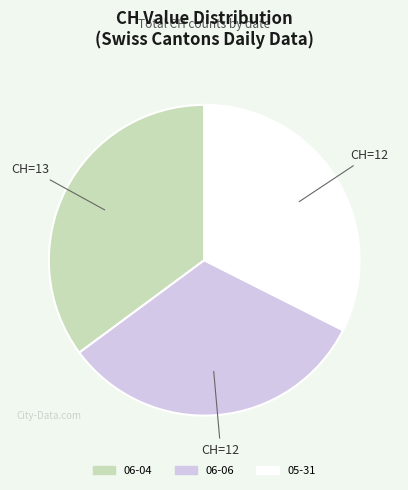

Does any single category account for the majority?

No